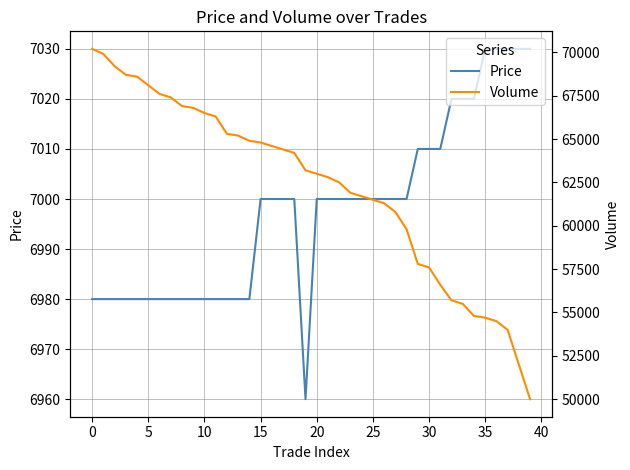

Is it true that Volume equals 50000 at 39?

True